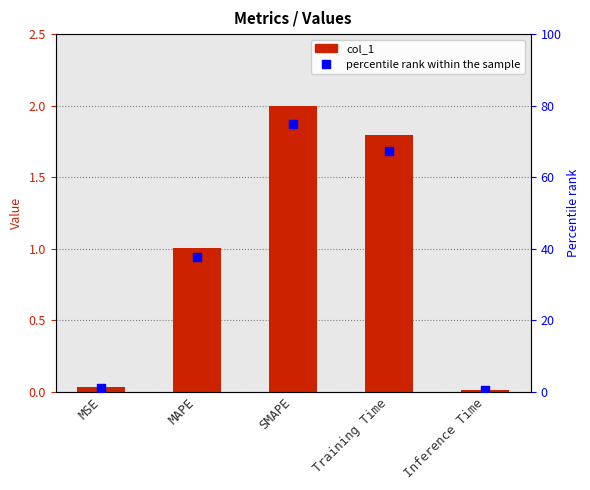

At how many categories does at least one series exceed 18?

3